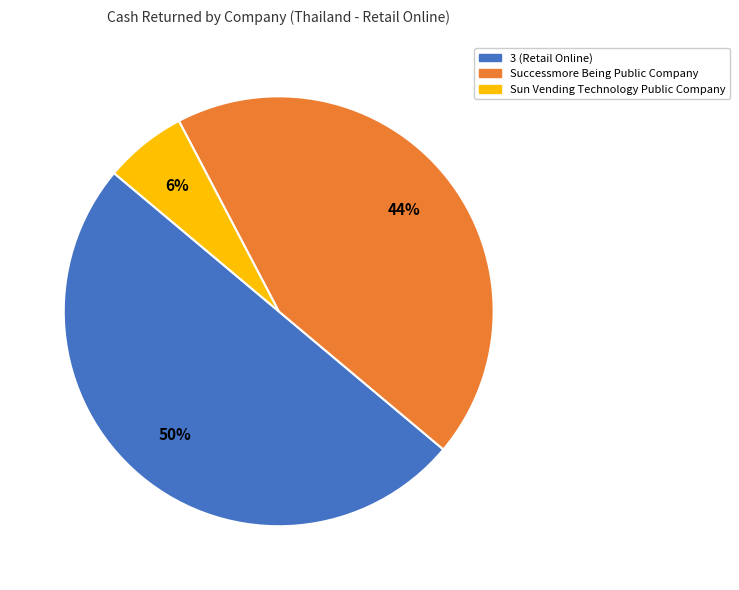

To the nearest percent, what is the difference between the largest and smallest slice percentages?

44%